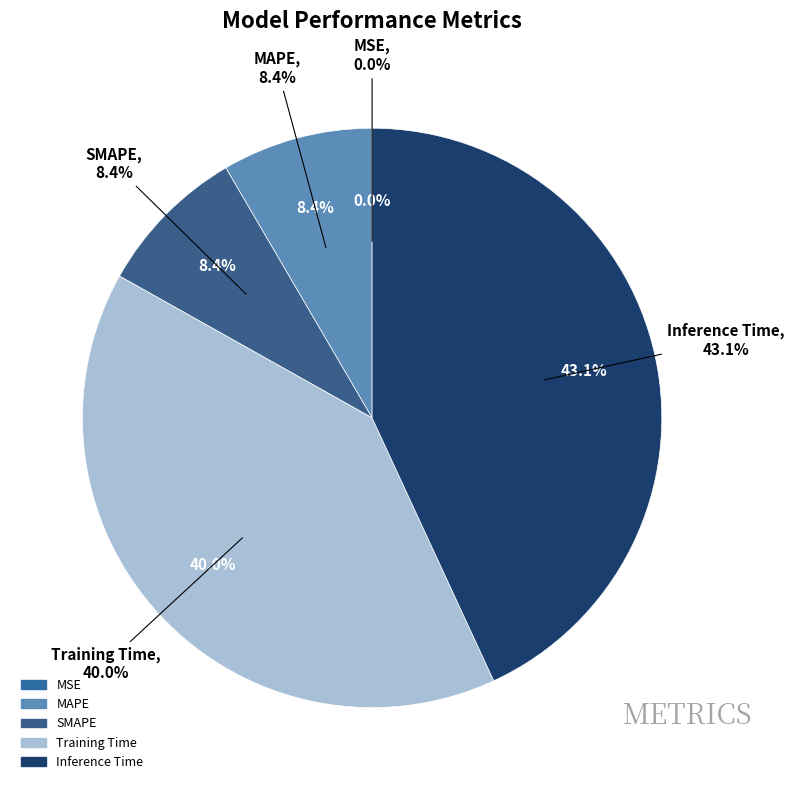

To the nearest percent, what is the difference between the largest and smallest slice percentages?

43%